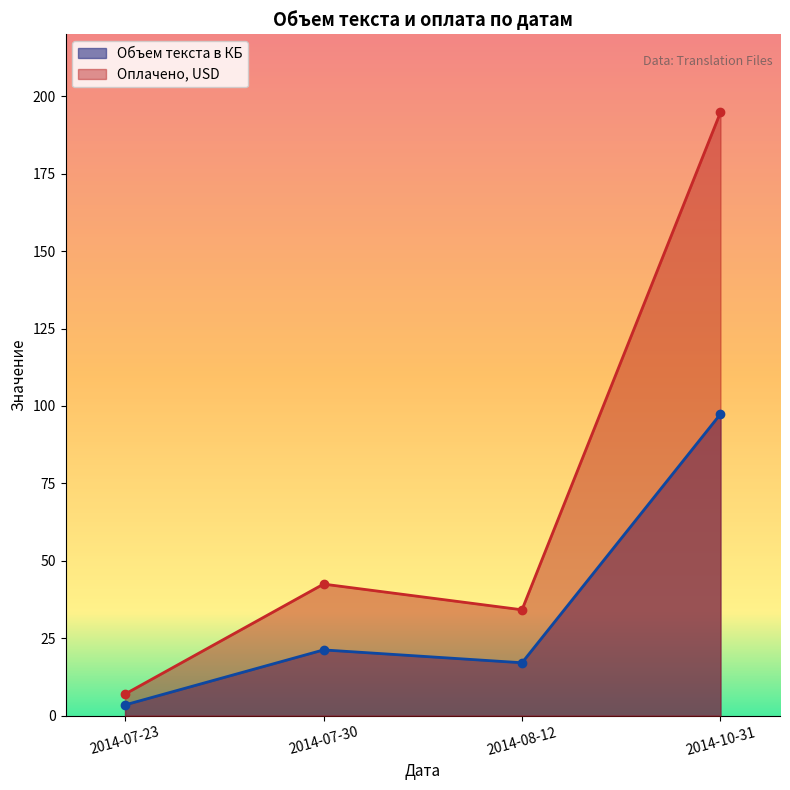

How many data points in Объем текста в КБ are less than 21?

2